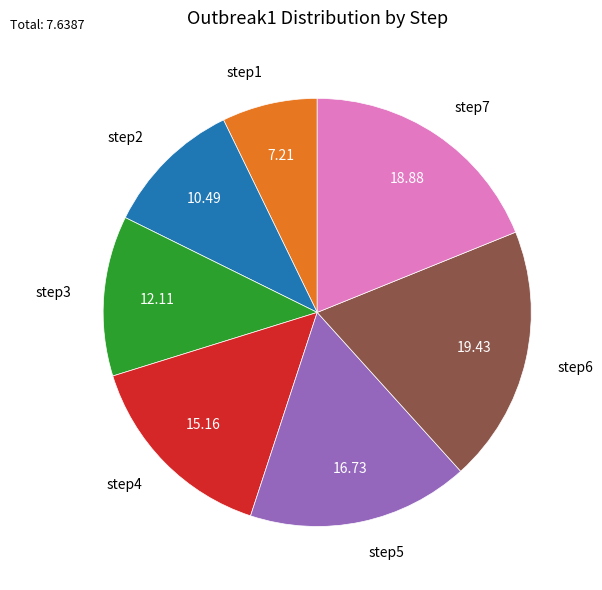

Which slice is the smallest?

step1